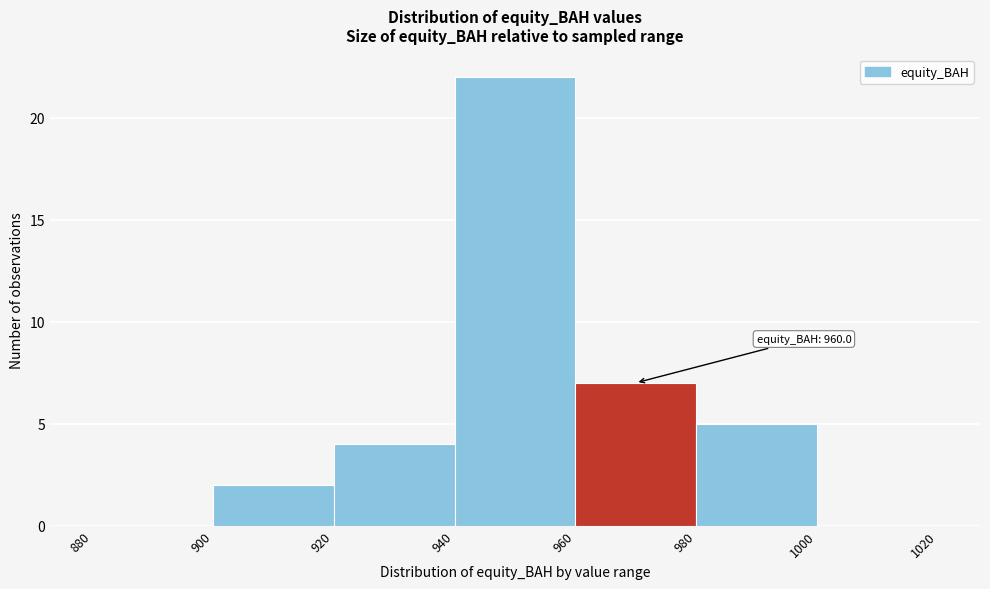

Over which range of the x-axis is the bar tallest?

940 to 960